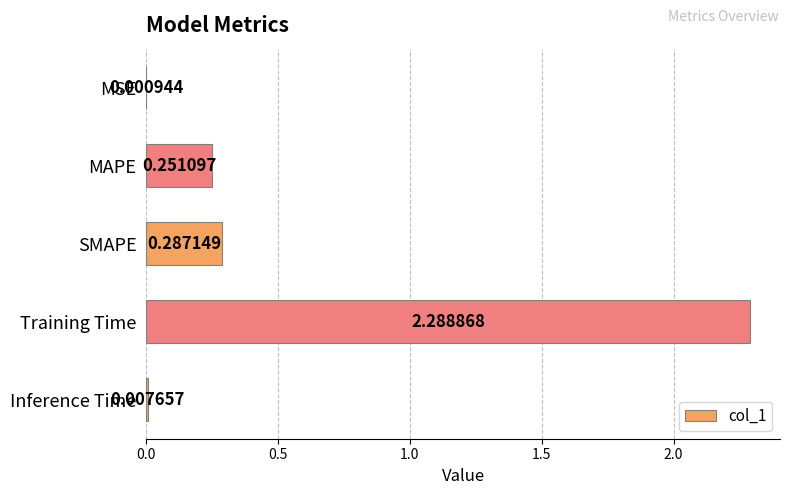

At which category does the chart reach its peak across all series?

Training Time